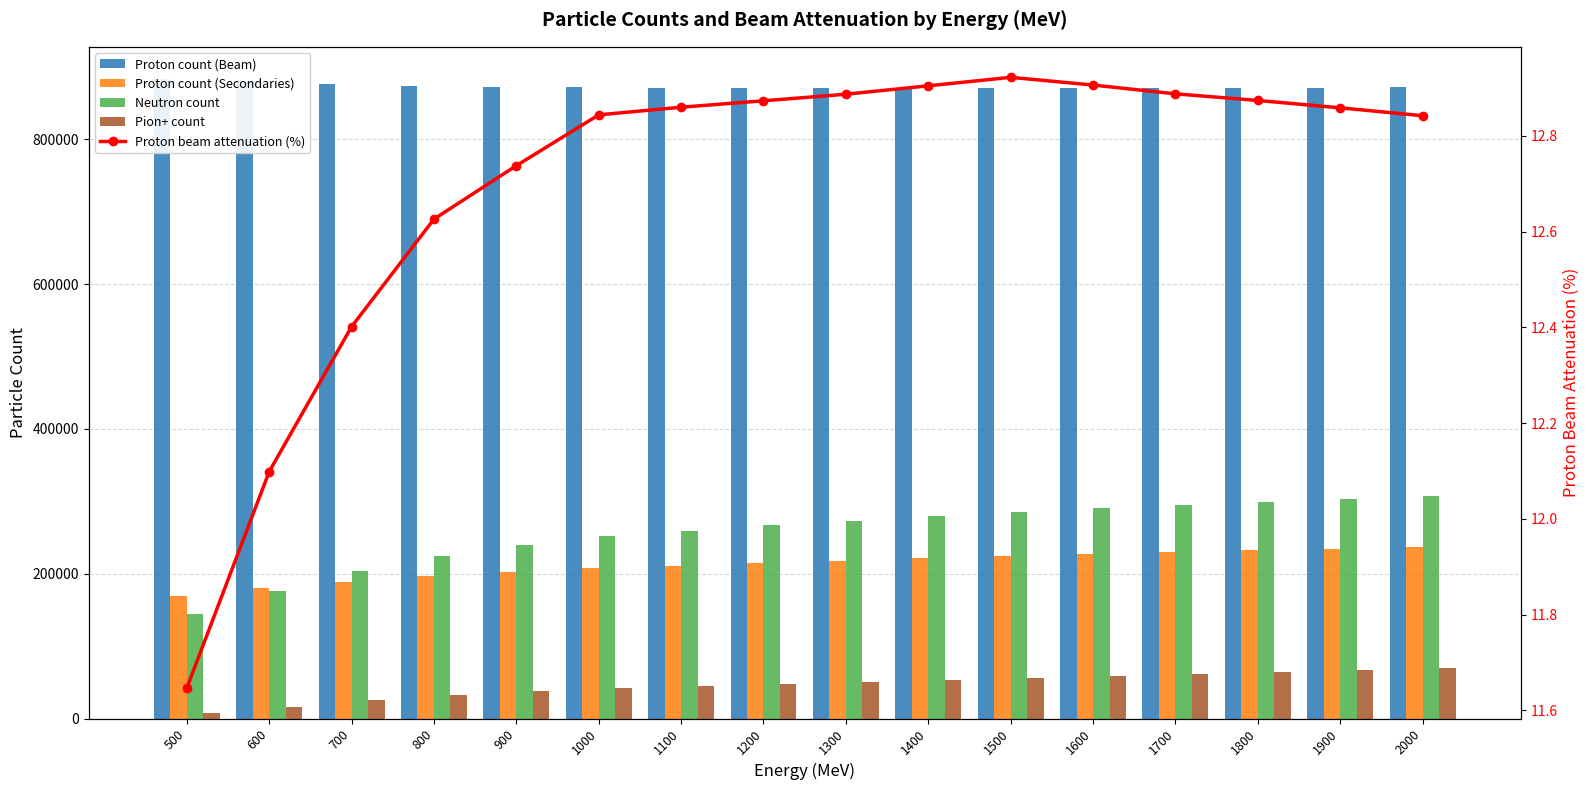

Where is Proton beam attenuation (%) nearest to the value 12?

600